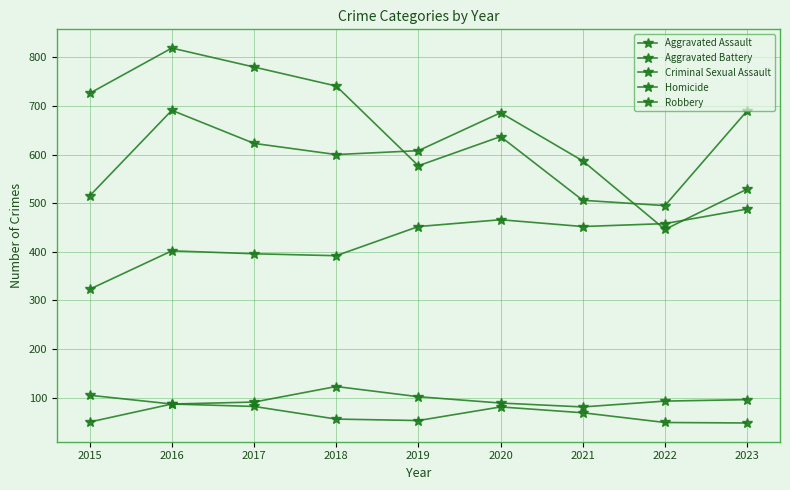

Rank the categories by Aggravated Battery value from lowest to highest.

2022, 2015, 2023, 2021, 2018, 2019, 2017, 2020, 2016